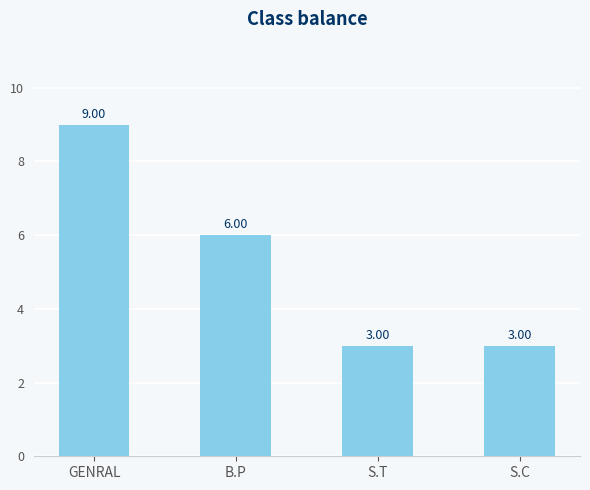

What is the sum of the values at GENRAL and S.C?

12